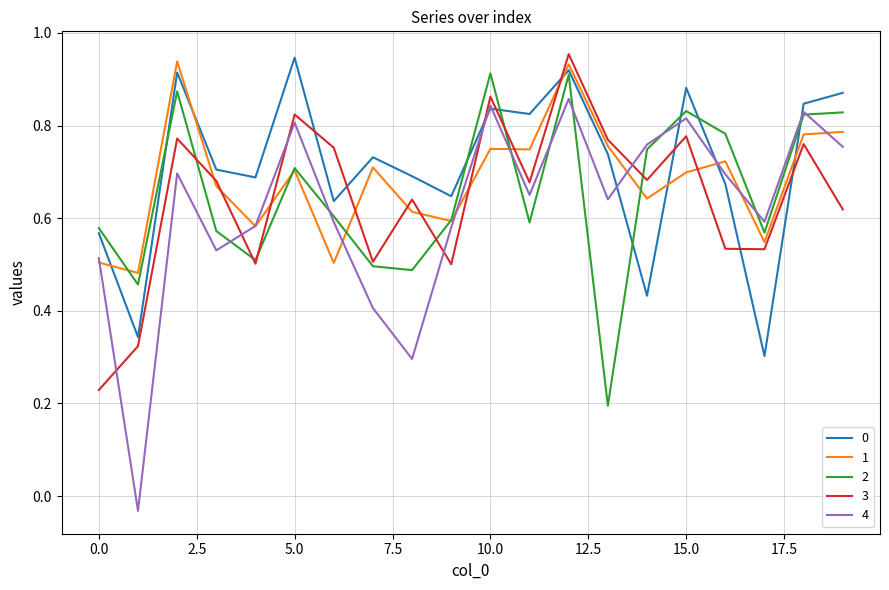

At how many categories does at least one series exceed 0?

20